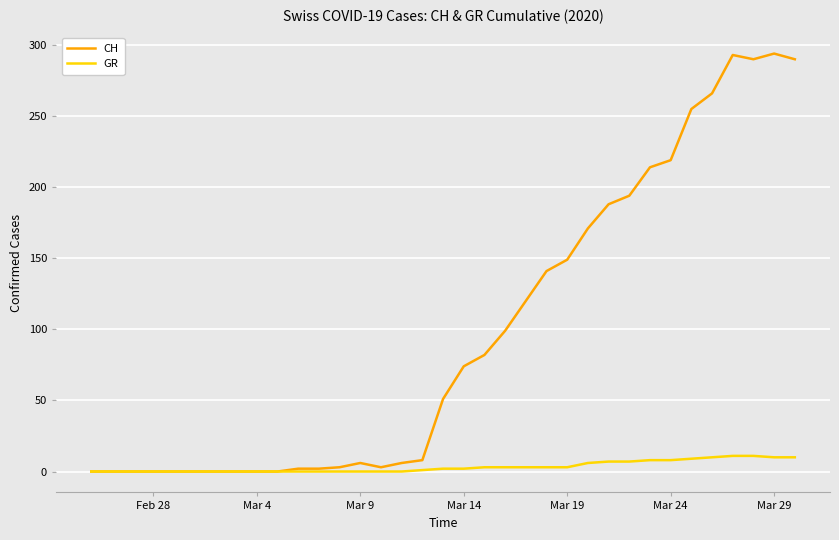

What are all the series names shown in the legend?

CH, GR